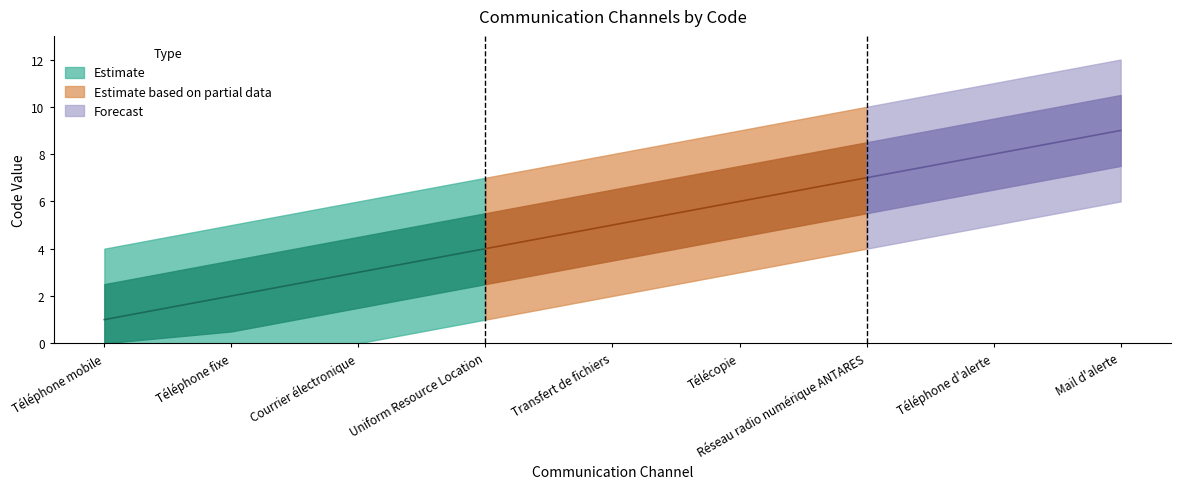

What is the label of the 6th point from the left?

Télécopie